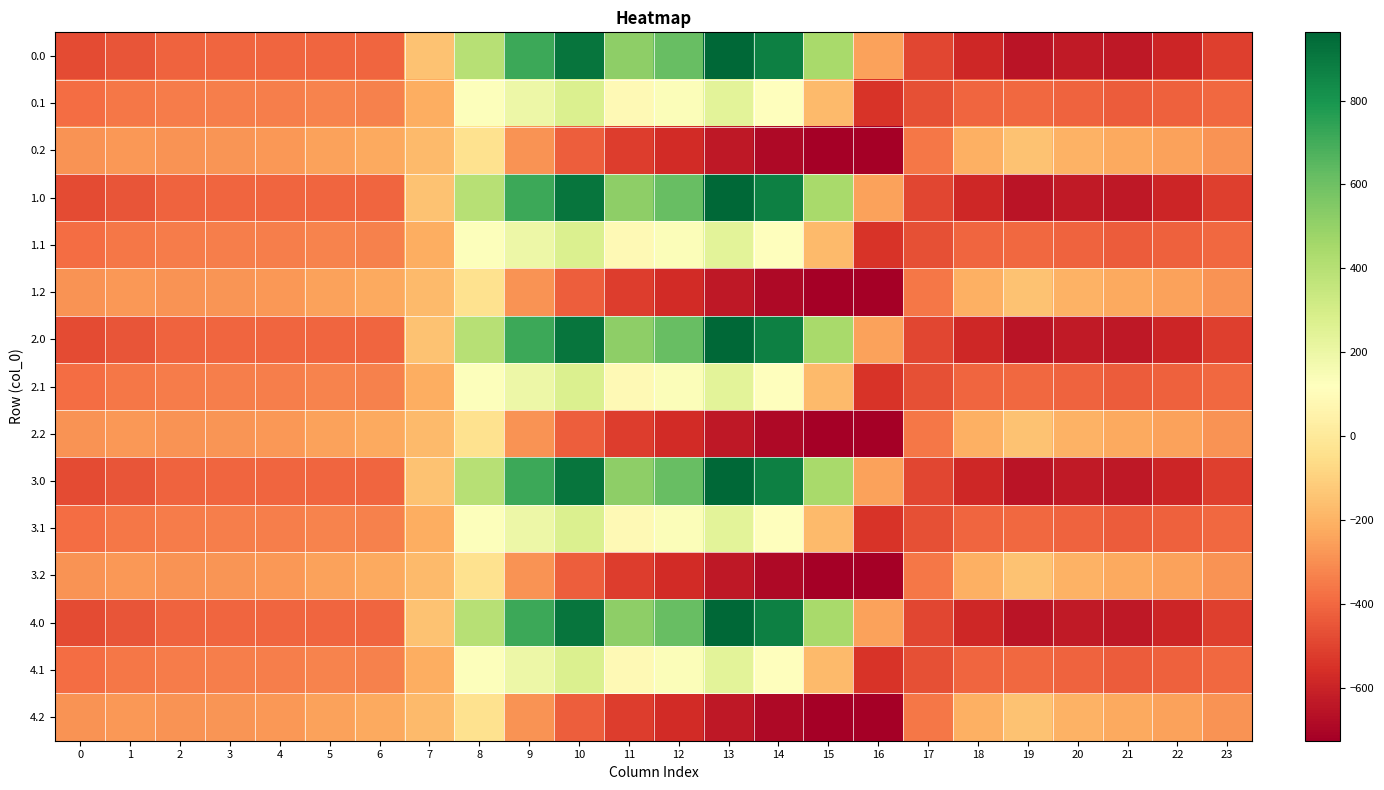

Reading left to right, extract all data points from this chart.

0.0: 0=-482.0	1=-449.5	2=-410.3	3=-404.4	4=-404.9	5=-403.8	6=-408.0	7=-150.1	8=395.3	9=716.9	10=916.2	11=516.0	12=619.4	13=962.7	14=870.3	15=443.0	16=-250.9	17=-494.8	18=-586.7	19=-649.2	20=-629.9	21=-638.4	22=-592.3	23=-511.3
0.1: 0=-384.6	1=-361.1	2=-347.9	3=-342.7	4=-339.6	5=-325.7	6=-332.2	7=-217.1	8=125.2	9=191.1	10=274.1	11=87.0	12=134.6	13=241.5	14=113.7	15=-173.1	16=-547.3	17=-466.6	18=-405.4	19=-400.2	20=-414.5	21=-432.4	22=-419.9	23=-399.4
0.2: 0=-287.1	1=-272.7	2=-285.5	3=-281.0	4=-274.4	5=-245.0	6=-228.8	7=-176.6	8=-35.3	9=-288.5	10=-423.5	11=-520.6	12=-571.2	13=-640.4	14=-687.4	15=-725.8	16=-726.6	17=-362.4	18=-210.0	19=-151.0	20=-199.2	21=-226.4	22=-247.4	23=-287.5
1.0: 0=-482.0	1=-449.5	2=-410.3	3=-404.4	4=-404.9	5=-403.8	6=-408.0	7=-150.1	8=395.3	9=716.9	10=916.2	11=516.0	12=619.4	13=962.7	14=870.3	15=443.0	16=-250.9	17=-494.8	18=-586.7	19=-649.2	20=-629.9	21=-638.4	22=-592.3	23=-511.3
1.1: 0=-384.6	1=-361.1	2=-347.9	3=-342.7	4=-339.6	5=-325.7	6=-332.2	7=-217.1	8=125.2	9=191.1	10=274.1	11=87.0	12=134.6	13=241.5	14=113.7	15=-173.1	16=-547.3	17=-466.6	18=-405.4	19=-400.2	20=-414.5	21=-432.4	22=-419.9	23=-399.4
1.2: 0=-287.1	1=-272.7	2=-285.5	3=-281.0	4=-274.4	5=-245.0	6=-228.8	7=-176.6	8=-35.3	9=-288.5	10=-423.5	11=-520.6	12=-571.2	13=-640.4	14=-687.4	15=-725.8	16=-726.6	17=-362.4	18=-210.0	19=-151.0	20=-199.2	21=-226.4	22=-247.4	23=-287.5
2.0: 0=-482.0	1=-449.5	2=-410.3	3=-404.4	4=-404.9	5=-403.8	6=-408.0	7=-150.1	8=395.3	9=716.9	10=916.2	11=516.0	12=619.4	13=962.7	14=870.3	15=443.0	16=-250.9	17=-494.8	18=-586.7	19=-649.2	20=-629.9	21=-638.4	22=-592.3	23=-511.3
2.1: 0=-384.6	1=-361.1	2=-347.9	3=-342.7	4=-339.6	5=-325.7	6=-332.2	7=-217.1	8=125.2	9=191.1	10=274.1	11=87.0	12=134.6	13=241.5	14=113.7	15=-173.1	16=-547.3	17=-466.6	18=-405.4	19=-400.2	20=-414.5	21=-432.4	22=-419.9	23=-399.4
2.2: 0=-287.1	1=-272.7	2=-285.5	3=-281.0	4=-274.4	5=-245.0	6=-228.8	7=-176.6	8=-35.3	9=-288.5	10=-423.5	11=-520.6	12=-571.2	13=-640.4	14=-687.4	15=-725.8	16=-726.6	17=-362.4	18=-210.0	19=-151.0	20=-199.2	21=-226.4	22=-247.4	23=-287.5
3.0: 0=-482.0	1=-449.5	2=-410.3	3=-404.4	4=-404.9	5=-403.8	6=-408.0	7=-150.1	8=395.3	9=716.9	10=916.2	11=516.0	12=619.4	13=962.7	14=870.3	15=443.0	16=-250.9	17=-494.8	18=-586.7	19=-649.2	20=-629.9	21=-638.4	22=-592.3	23=-511.3
3.1: 0=-384.6	1=-361.1	2=-347.9	3=-342.7	4=-339.6	5=-325.7	6=-332.2	7=-217.1	8=125.2	9=191.1	10=274.1	11=87.0	12=134.6	13=241.5	14=113.7	15=-173.1	16=-547.3	17=-466.6	18=-405.4	19=-400.2	20=-414.5	21=-432.4	22=-419.9	23=-399.4
3.2: 0=-287.1	1=-272.7	2=-285.5	3=-281.0	4=-274.4	5=-245.0	6=-228.8	7=-176.6	8=-35.3	9=-288.5	10=-423.5	11=-520.6	12=-571.2	13=-640.4	14=-687.4	15=-725.8	16=-726.6	17=-362.4	18=-210.0	19=-151.0	20=-199.2	21=-226.4	22=-247.4	23=-287.5
4.0: 0=-482.0	1=-449.5	2=-410.3	3=-404.4	4=-404.9	5=-403.8	6=-408.0	7=-150.1	8=395.3	9=716.9	10=916.2	11=516.0	12=619.4	13=962.7	14=870.3	15=443.0	16=-250.9	17=-494.8	18=-586.7	19=-649.2	20=-629.9	21=-638.4	22=-592.3	23=-511.3
4.1: 0=-384.6	1=-361.1	2=-347.9	3=-342.7	4=-339.6	5=-325.7	6=-332.2	7=-217.1	8=125.2	9=191.1	10=274.1	11=87.0	12=134.6	13=241.5	14=113.7	15=-173.1	16=-547.3	17=-466.6	18=-405.4	19=-400.2	20=-414.5	21=-432.4	22=-419.9	23=-399.4
4.2: 0=-287.1	1=-272.7	2=-285.5	3=-281.0	4=-274.4	5=-245.0	6=-228.8	7=-176.6	8=-35.3	9=-288.5	10=-423.5	11=-520.6	12=-571.2	13=-640.4	14=-687.4	15=-725.8	16=-726.6	17=-362.4	18=-210.0	19=-151.0	20=-199.2	21=-226.4	22=-247.4	23=-287.5